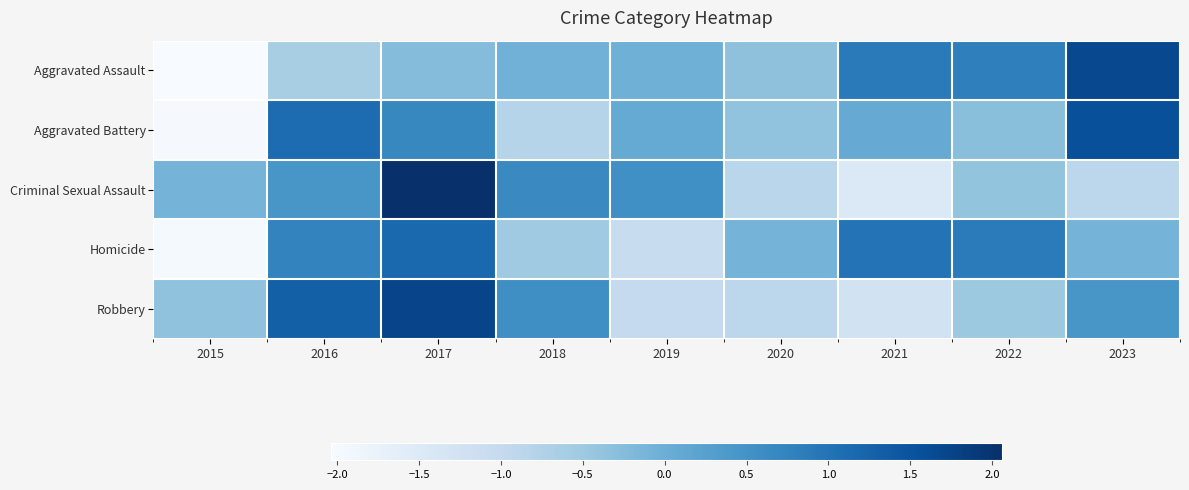

At which category is the sum across all series the highest?

2017